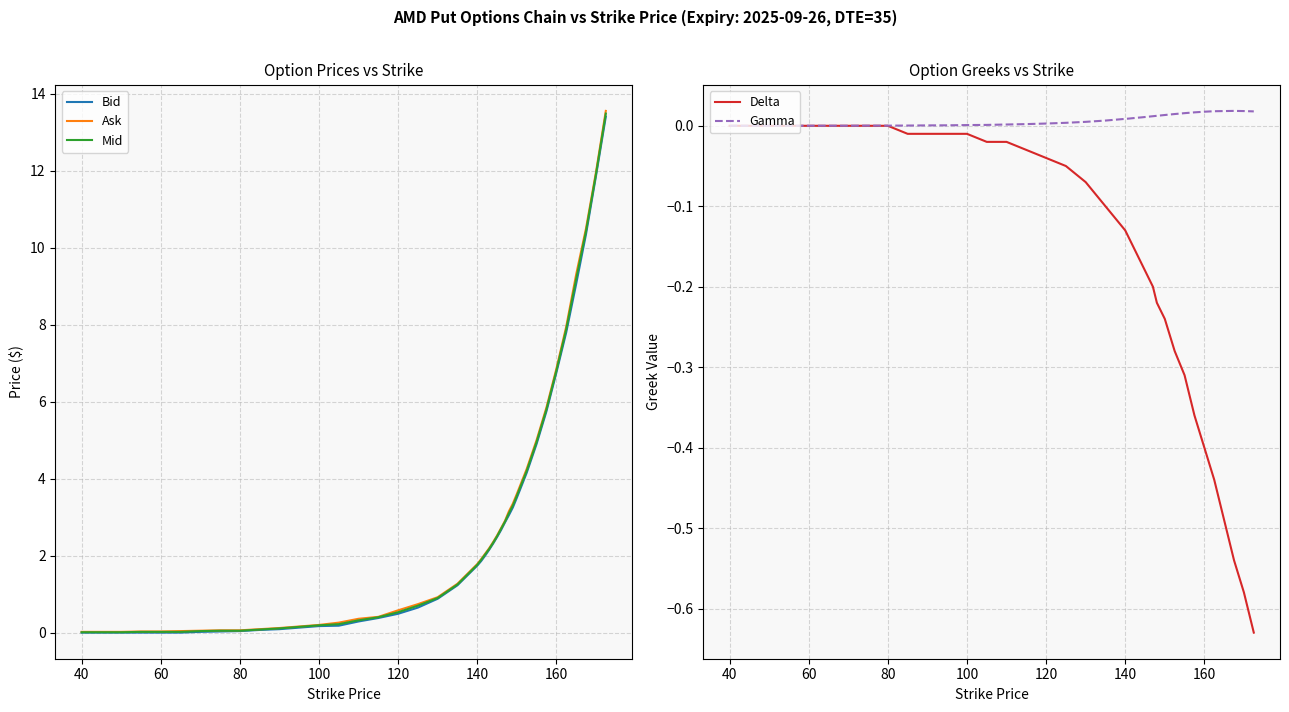

What is the highest value of the Mid series?

13.5